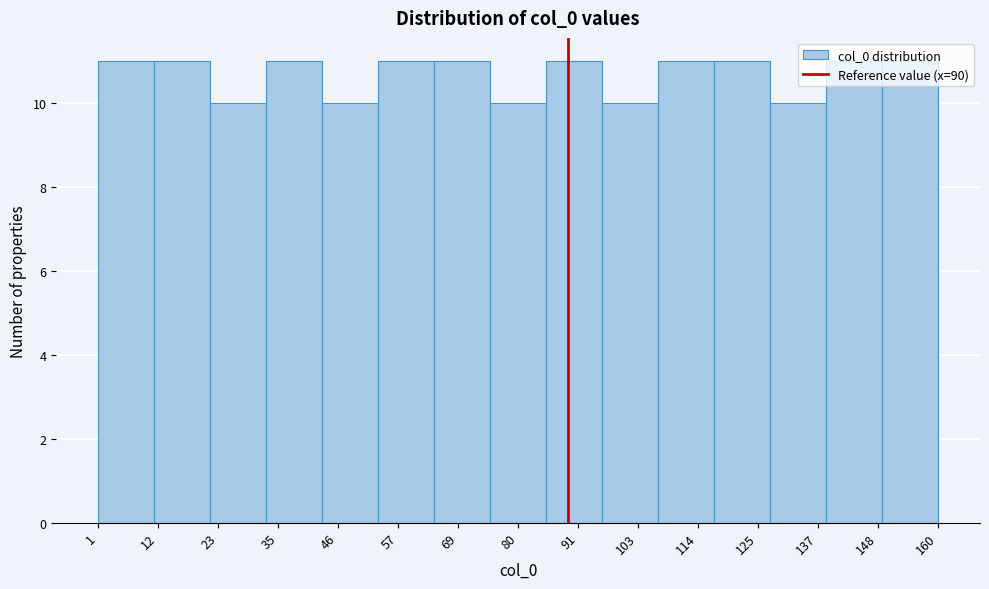

How tall is the bar that spans 43.4 to 54.0 on the x-axis? Neither the bar edges nor the heights are printed on the chart, so give them approximately, as read against the axes.

10